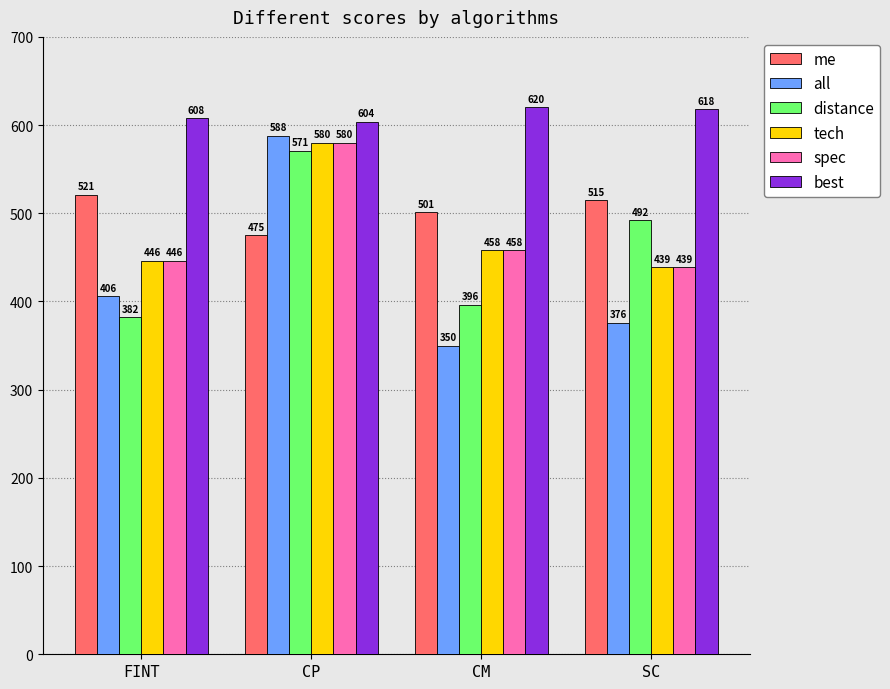

Which series has the widest spread of values?

all